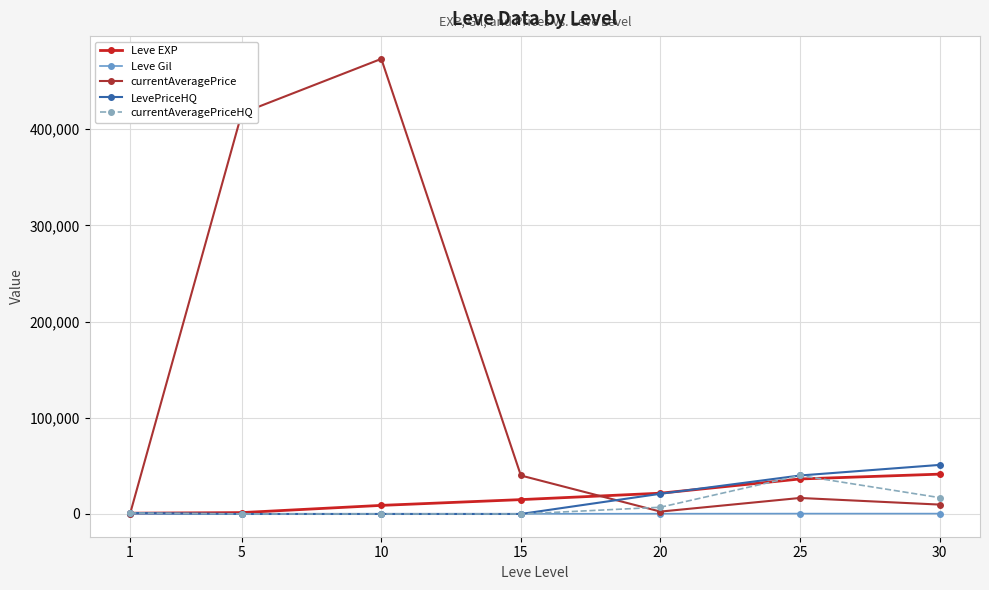

Does the chart display data point markers on the line(s)?

Yes